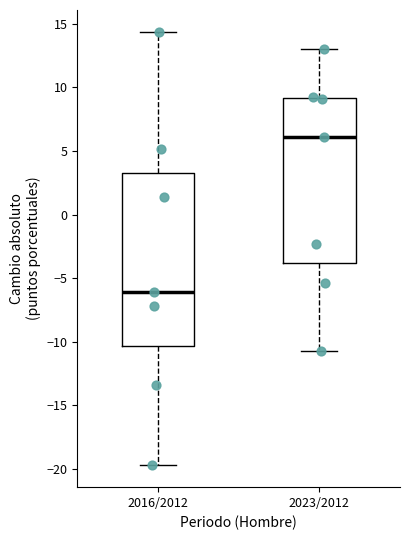

Reading left to right, read every box against the y-axis: the position of its median line, the range the box covers, and the ends of its whiskers. The values are not printed on the chart, so give them approximately, as read against the axis.

2016/2012: median -6.0, box -10.5 to 3.5, whiskers -19.5 to 14.5
2023/2012: median 6.0, box -4.0 to 9.0, whiskers -11.0 to 13.0